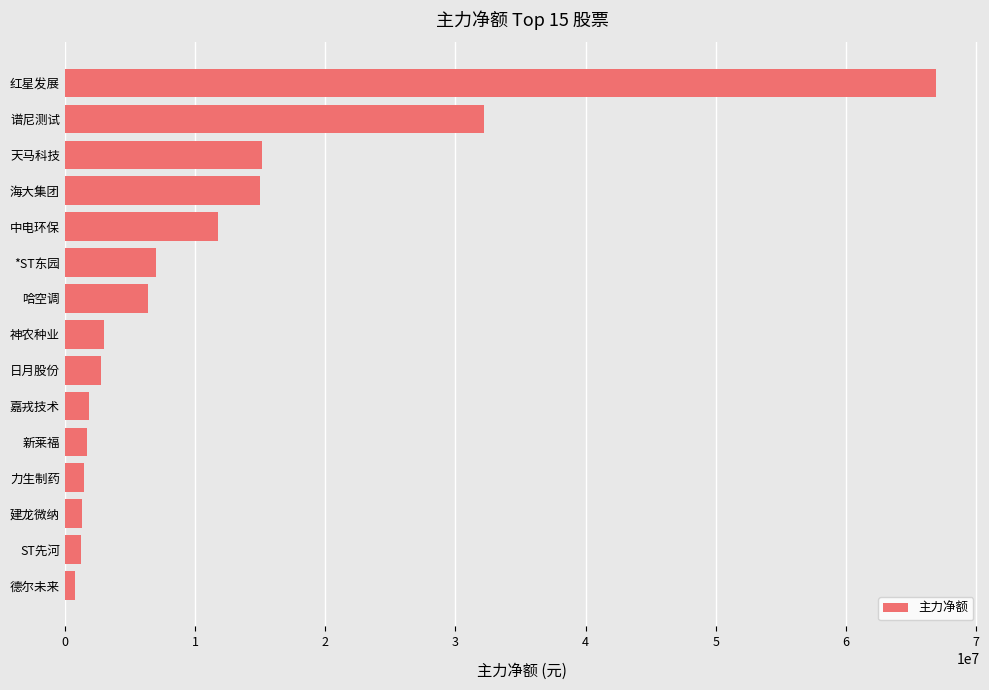

What is the maximum value shown in the chart?

66912347